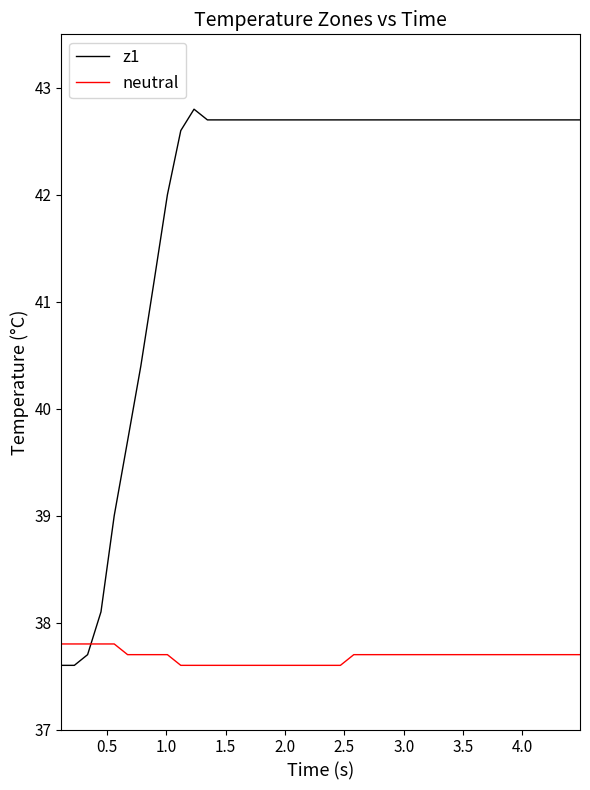

List the series in order of their peak value, highest first.

z1, neutral